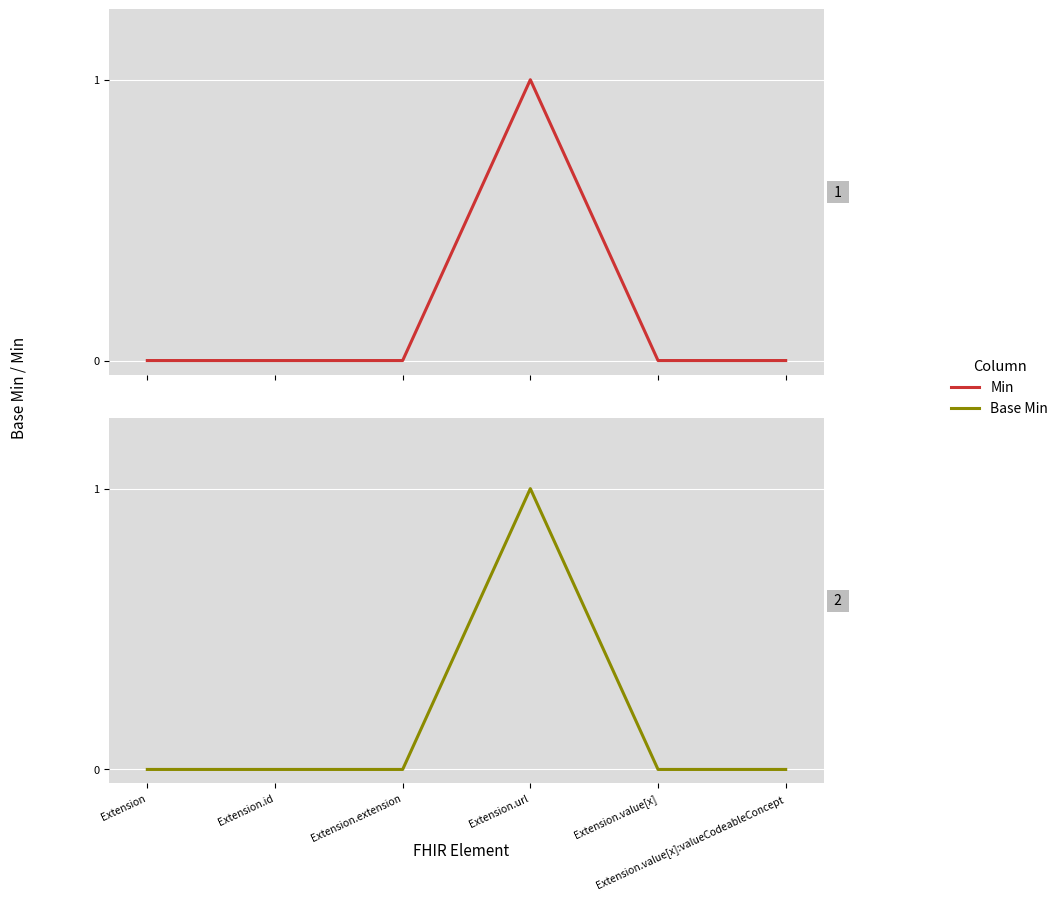

Is it true that Base Min equals 0 at Extension.extension?

False